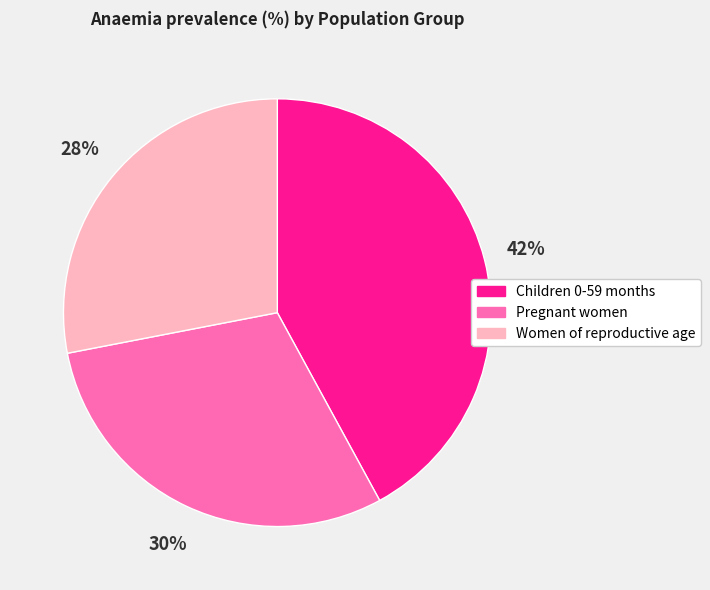

Which category has the smallest portion of the pie?

Women of reproductive age